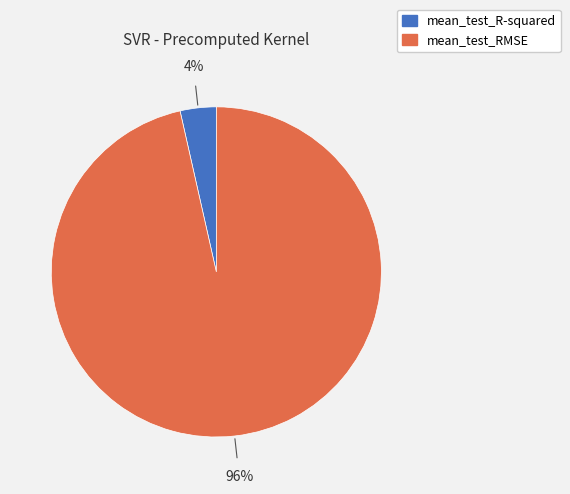

Does any single category account for the majority?

Yes